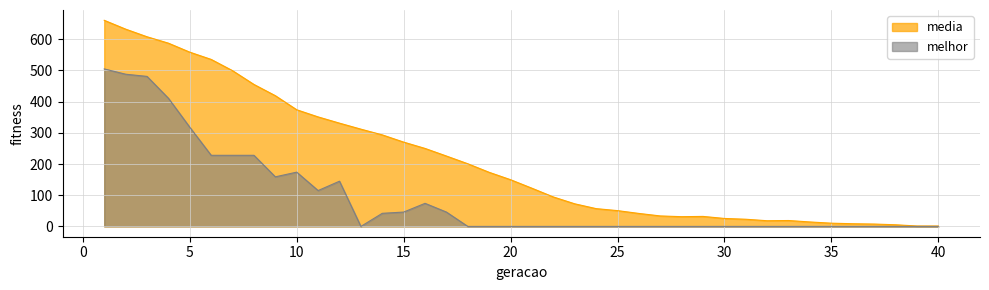

Is the value of melhor at 28 greater than the value of media at 40?

No